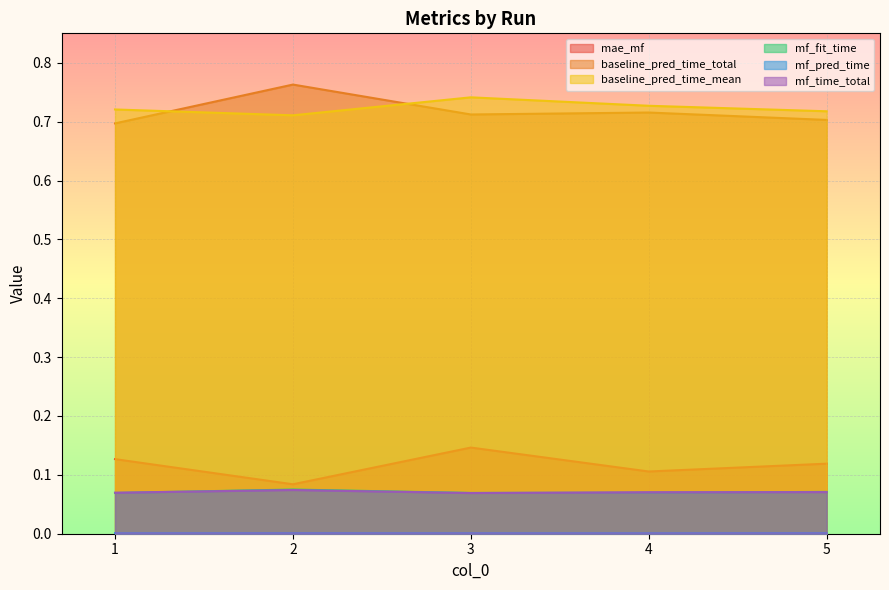

Is it true that mf_pred_time equals 0.0 at 5?

True